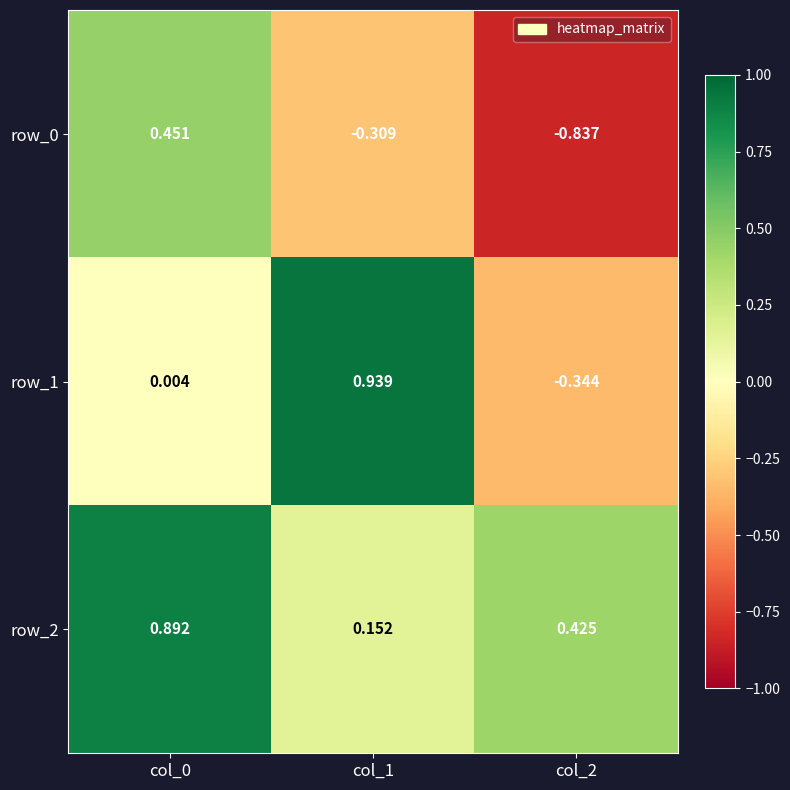

Is it true that row_1 equals 0.6 at col_1?

False